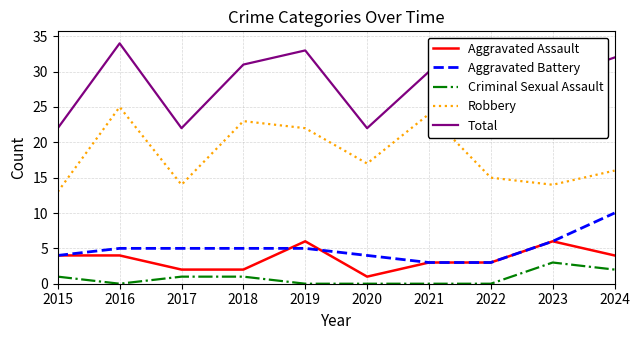

Which label corresponds to the largest value in the chart?

2016